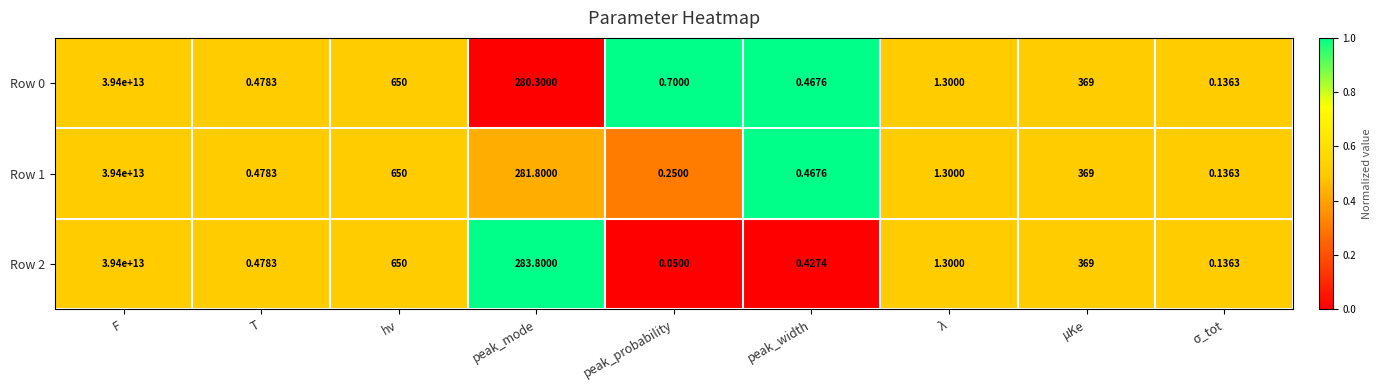

Is the value of Row 0 at μKe greater than the value of Row 1 at λ?

Yes